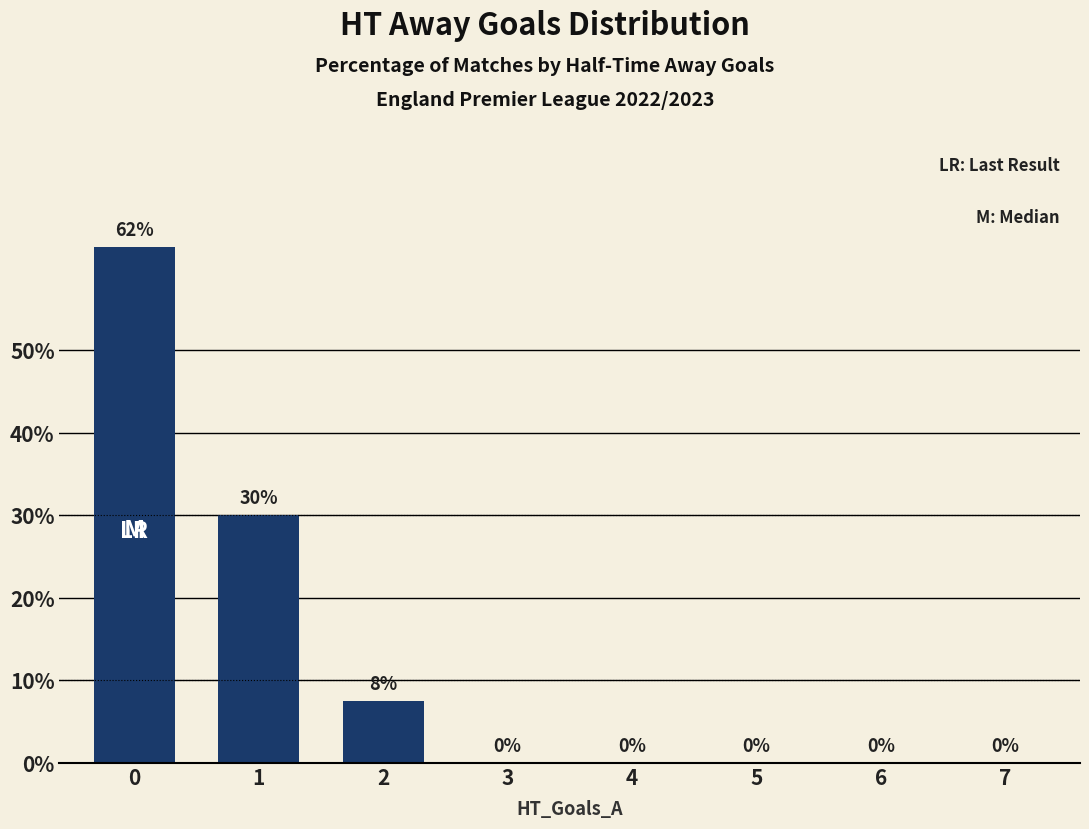

How many values are between 0 and 30?

7